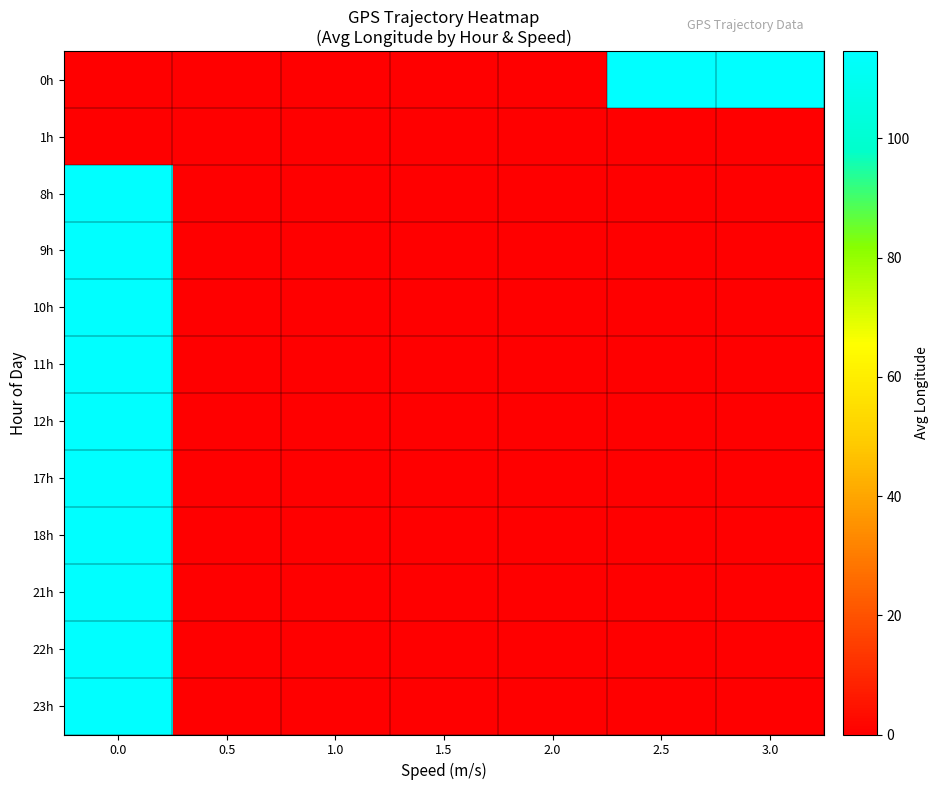

What is the spread (max minus min) of values at 2.5?

114.6